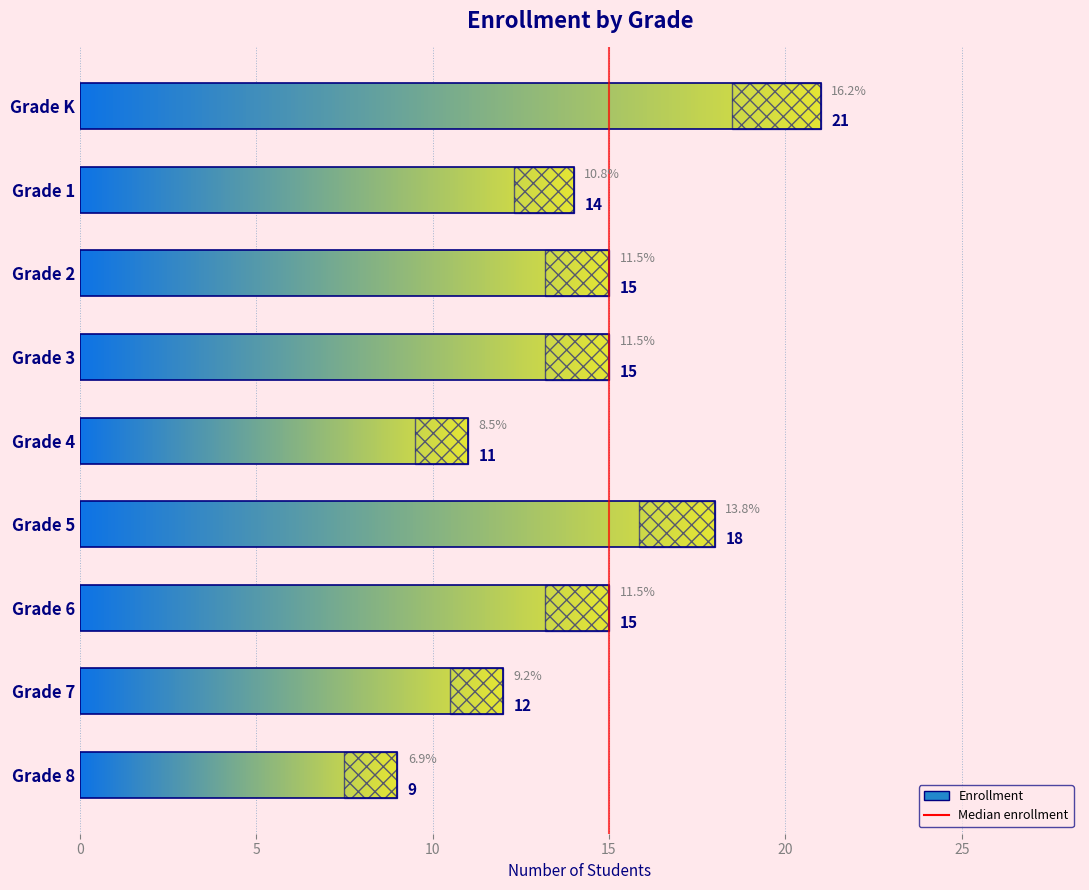

What is the greatest value displayed?

21